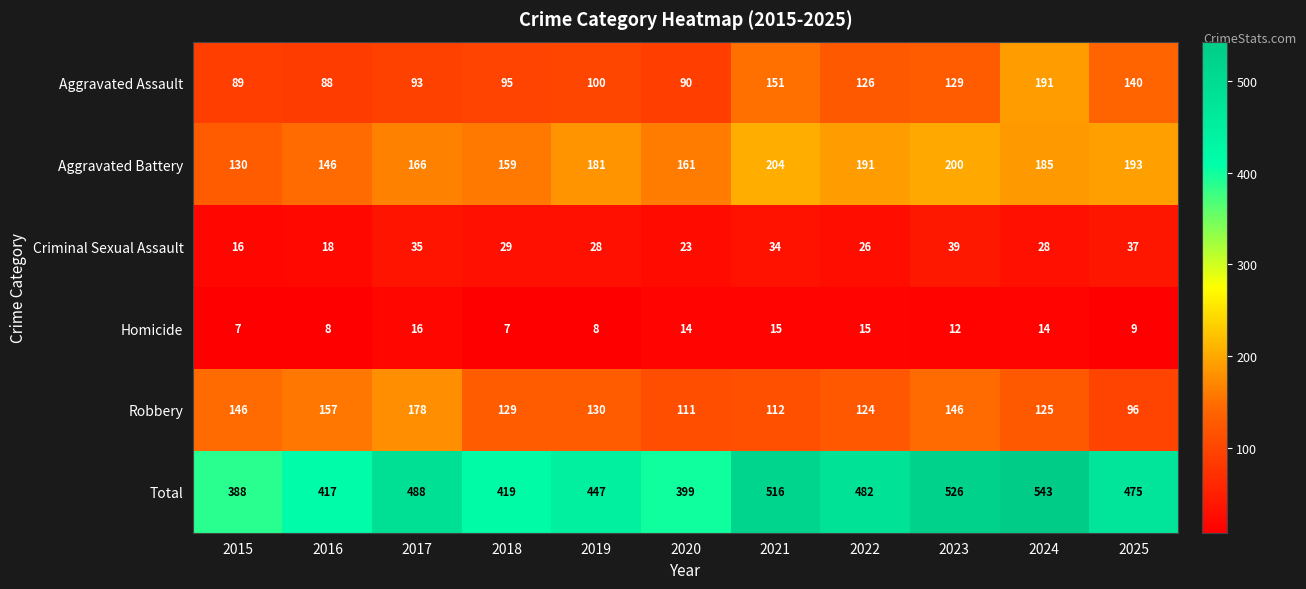

What is the average value of the Total series?

464